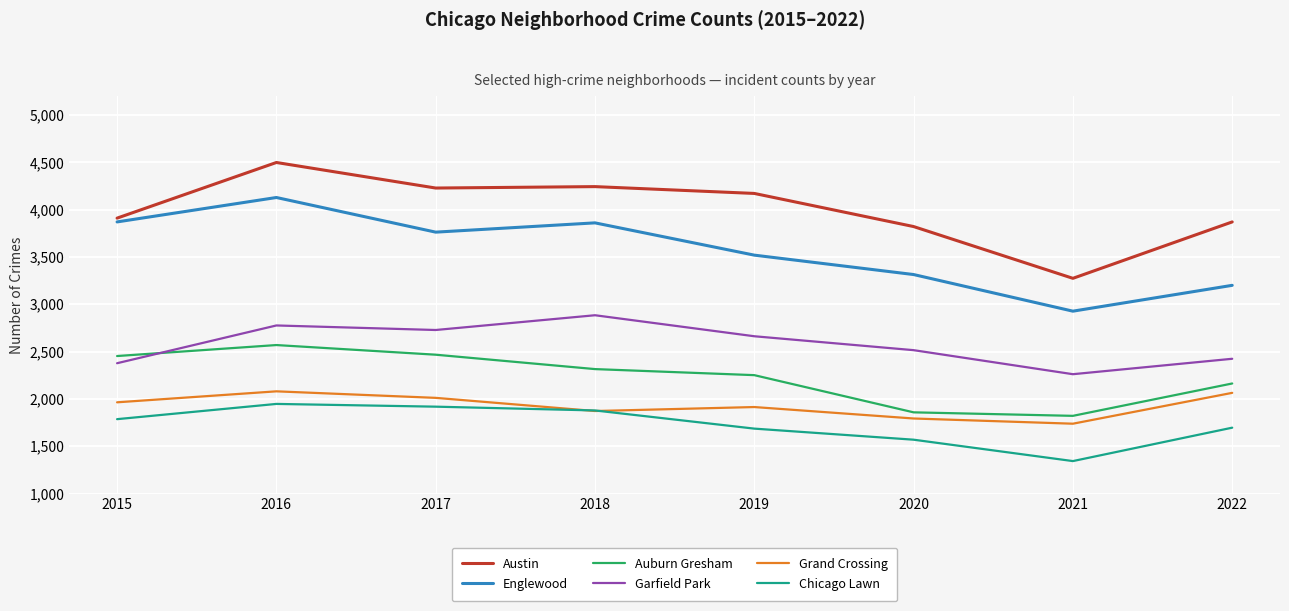

What is the total value across all series at 2020?

14870